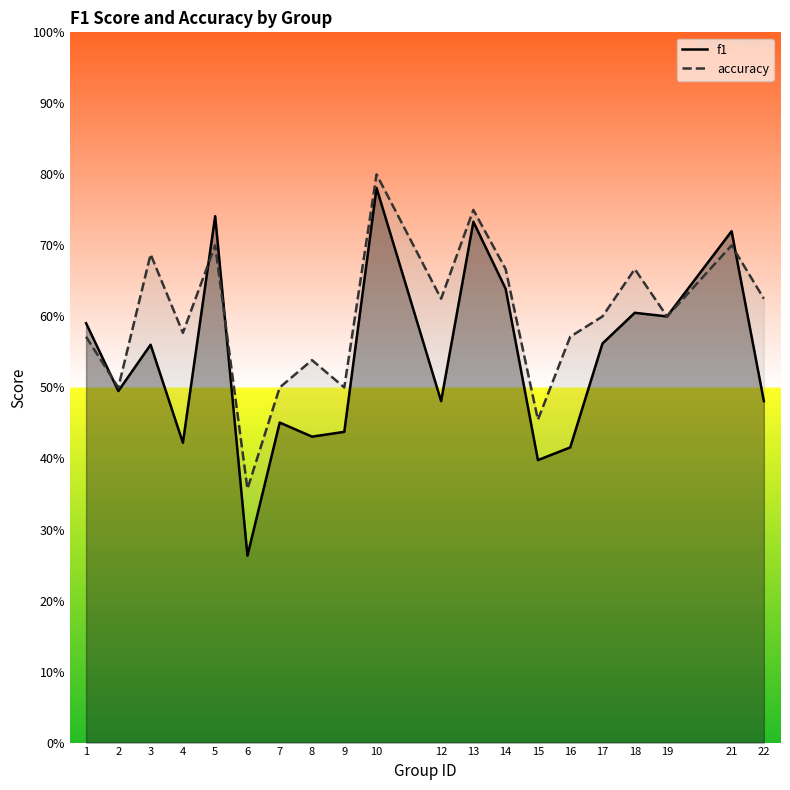

What is the lowest value of the accuracy series?

0.4